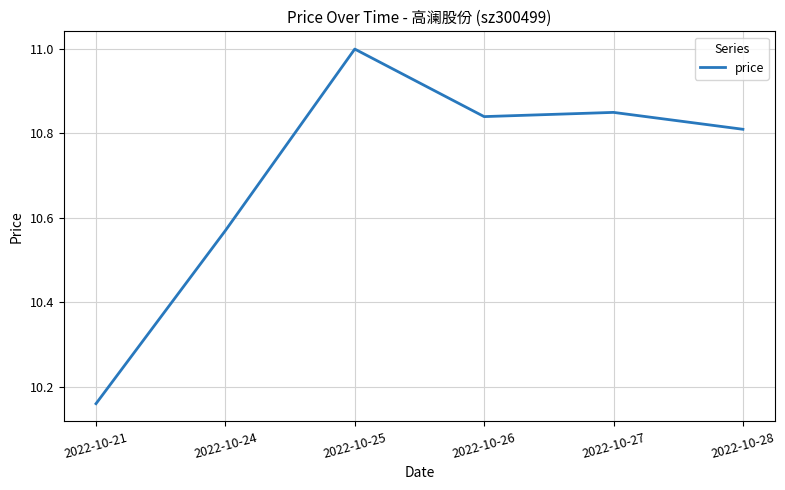

Rank the categories by value from lowest to highest.

2022-10-21, 2022-10-24, 2022-10-28, 2022-10-26, 2022-10-27, 2022-10-25